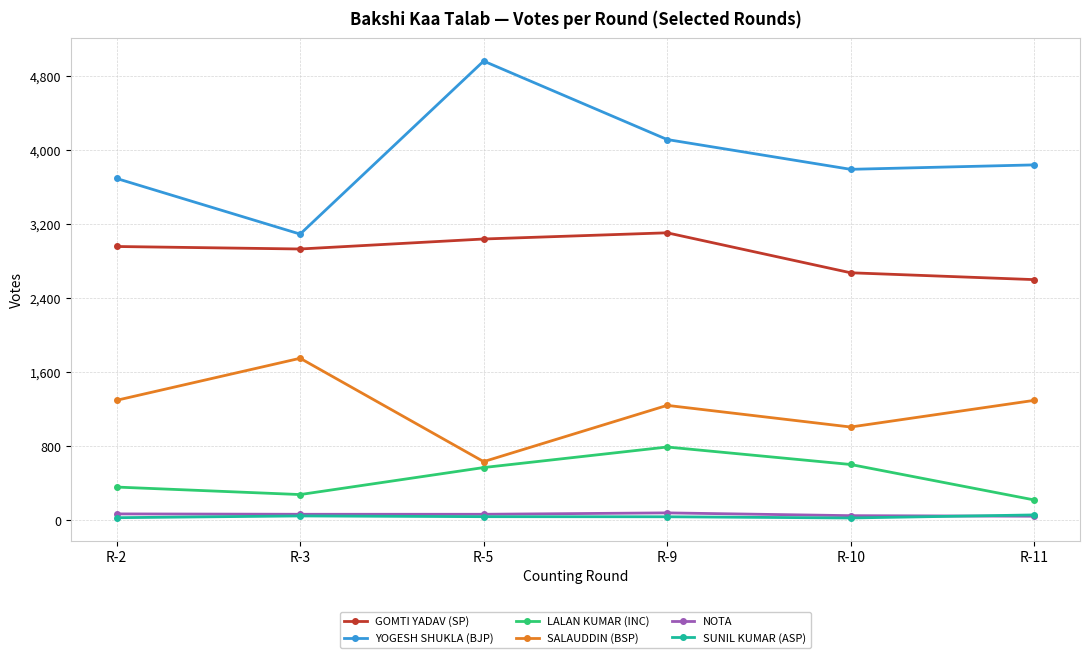

What is the difference between the GOMTI YADAV (SP) values at R-5 and R-10?

365